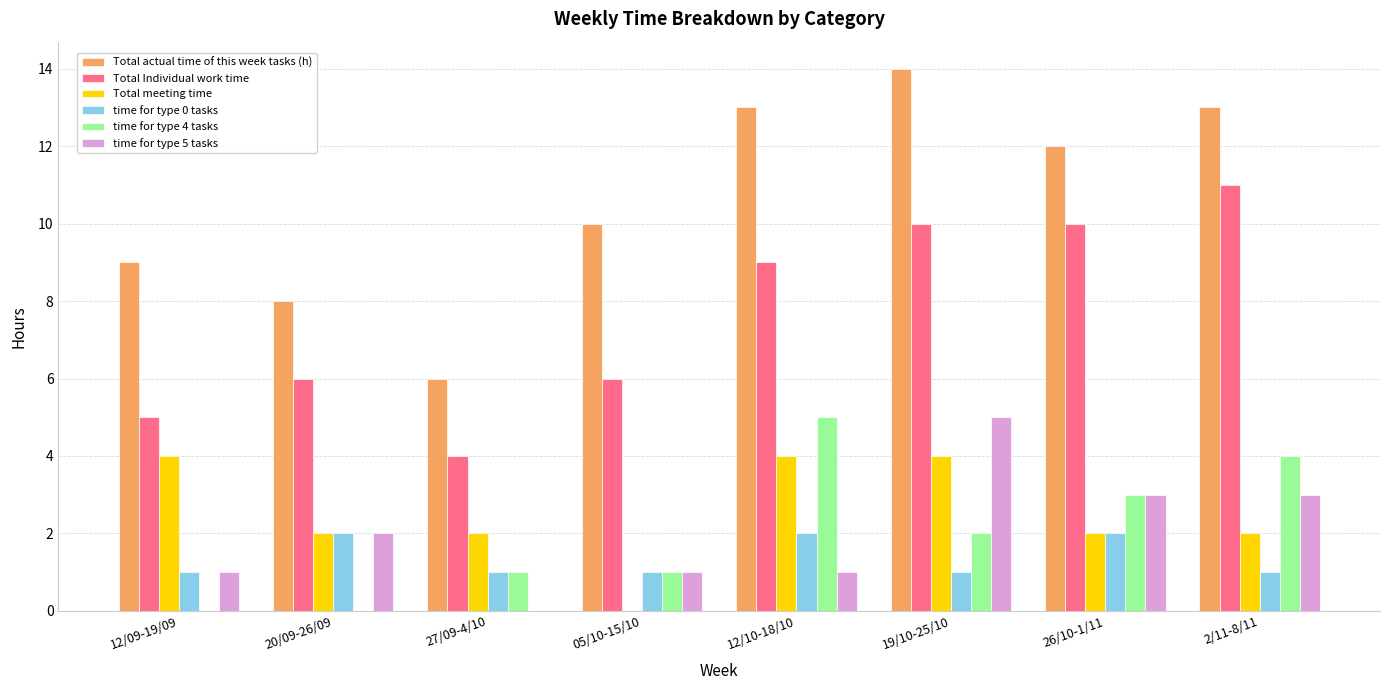

Is it true that time for type 5 tasks equals 0 at 05/10-15/10?

False